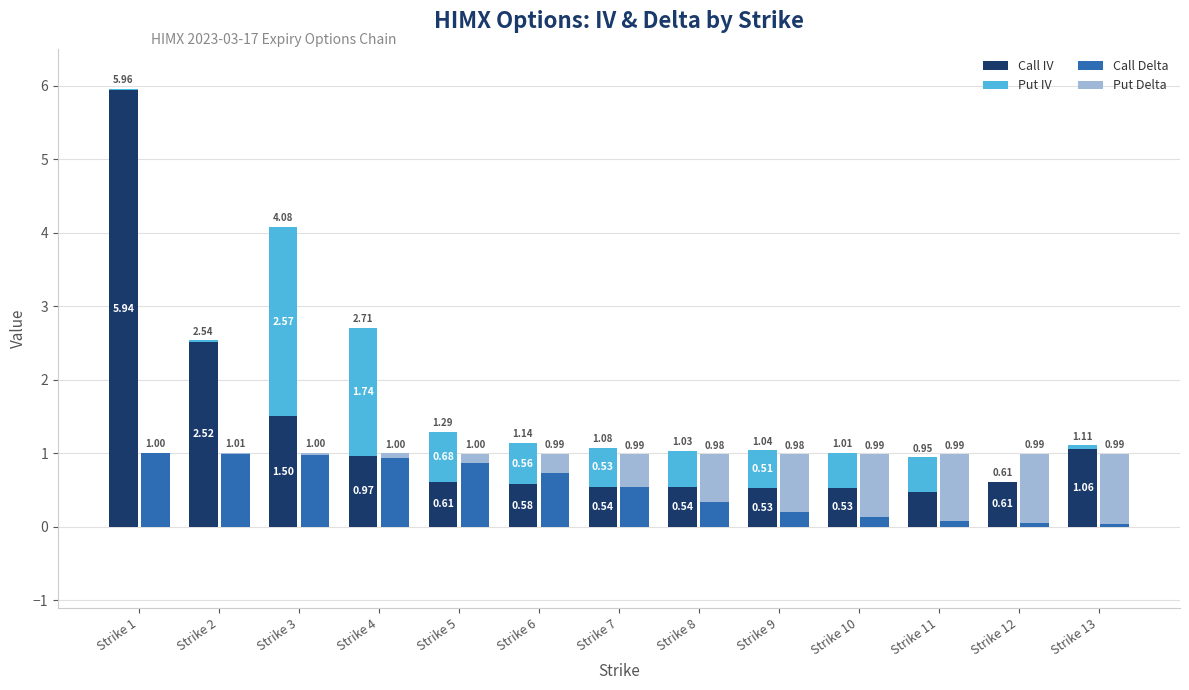

Which series has the largest range (max minus min)?

Call IV